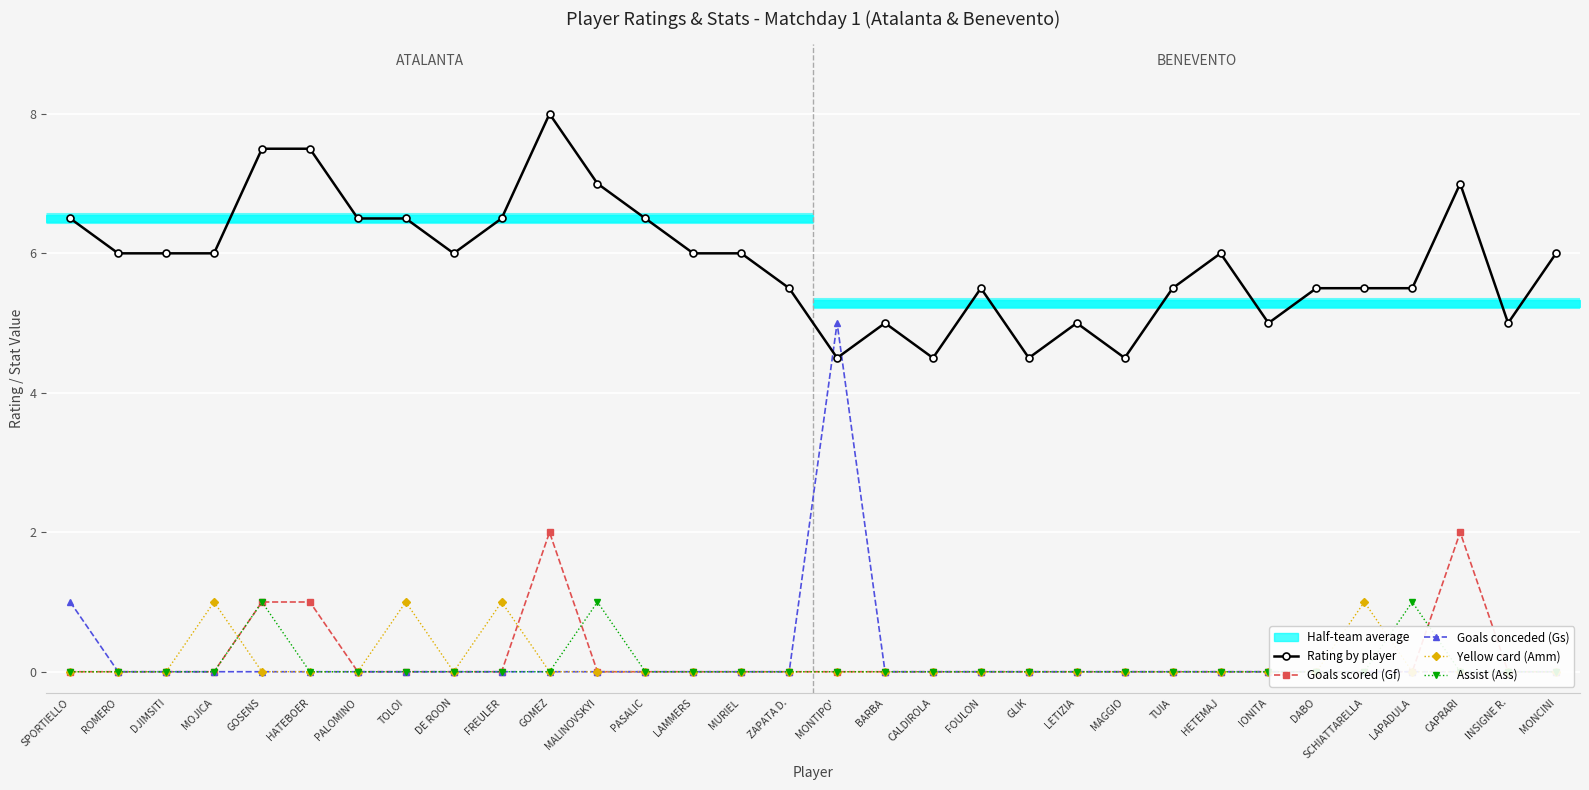

Which series has the widest spread of values?

Goals conceded (Gs)